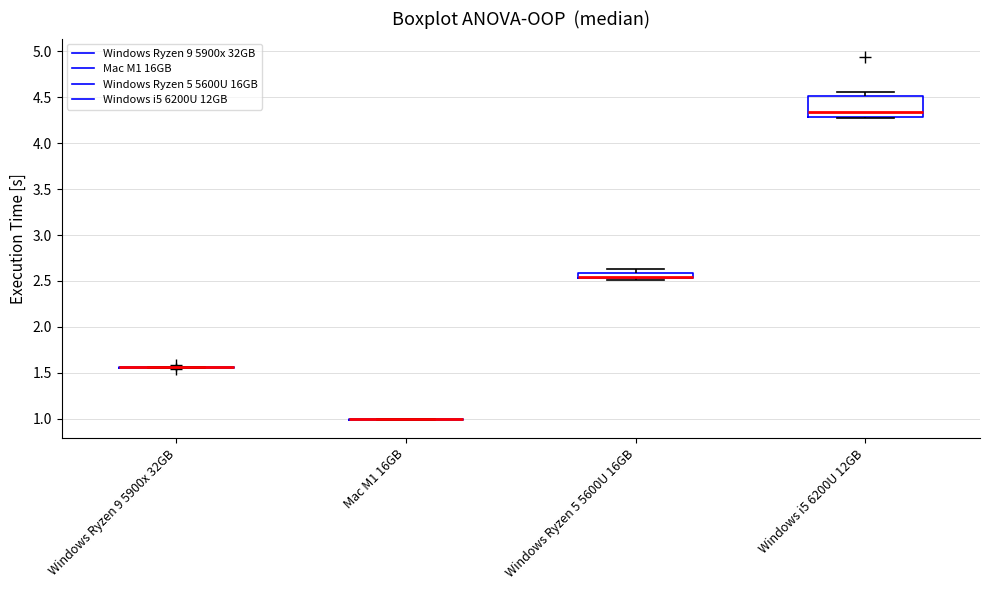

Which box is the tallest, from its lower edge to its upper edge?

Windows i5 6200U 12GB